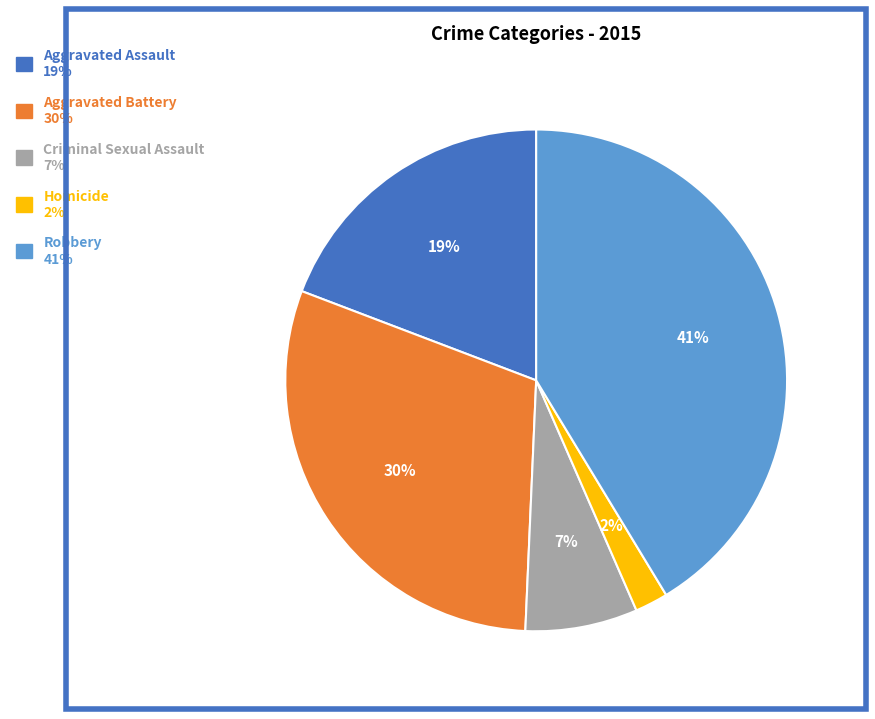

The Criminal Sexual Assault slice represents 1% of the pie. True or false?

False